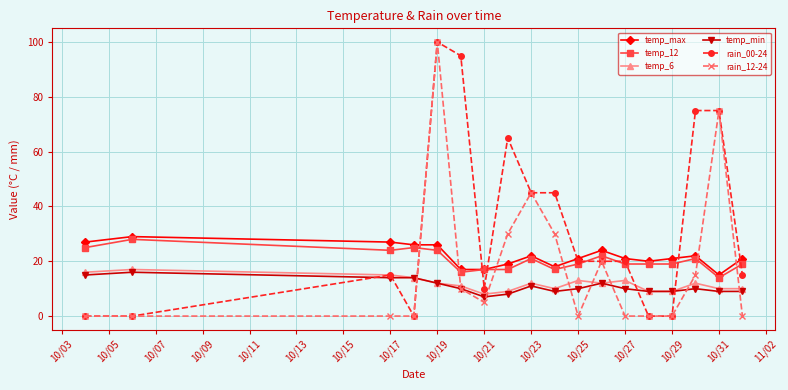

True or false: temp_min and temp_max intersect in this chart.

False